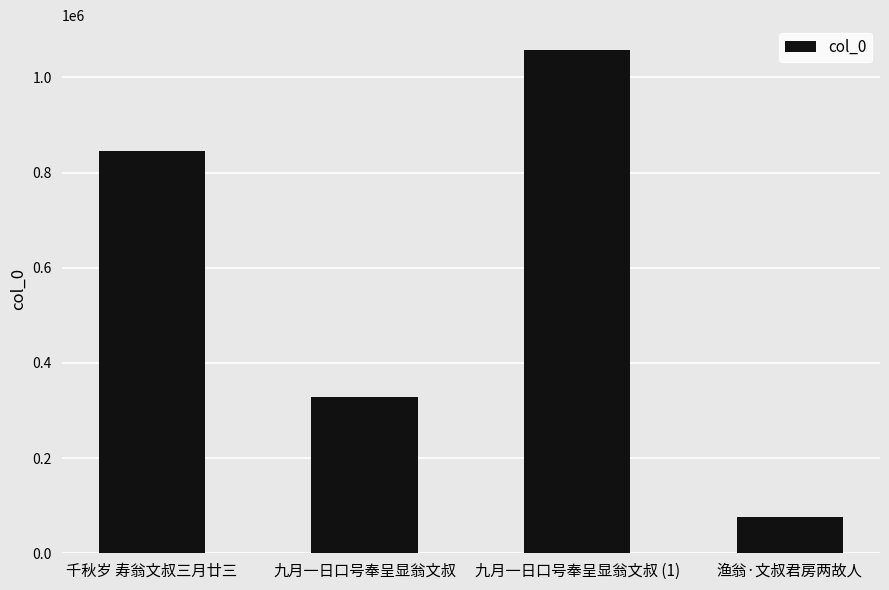

Reading right to left, extract all data points from this chart.

渔翁·文叔君房两故人=76578	九月一日口号奉呈显翁文叔 (1)=1056793	九月一日口号奉呈显翁文叔=329300	千秋岁 寿翁文叔三月廿三=845622